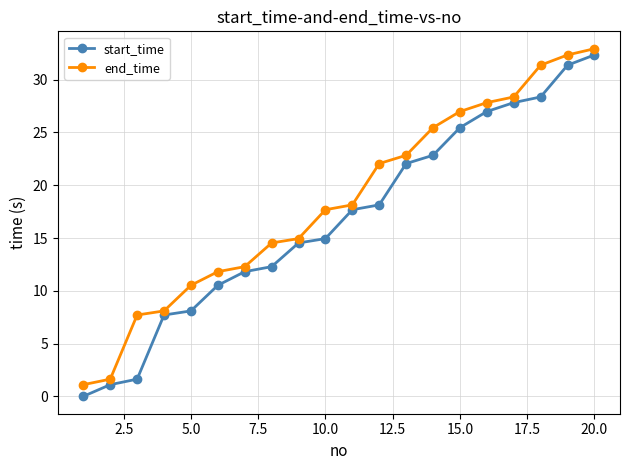

What is the value of the start_time point at the 4th from the left?

7.7